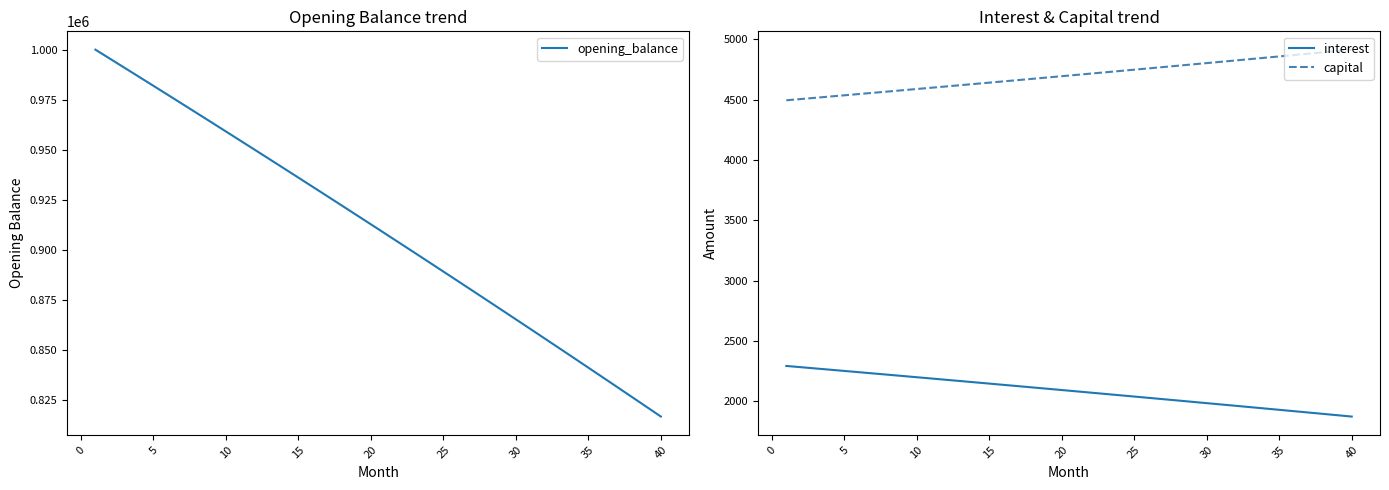

What is the maximum value for opening_balance?

1000000.0